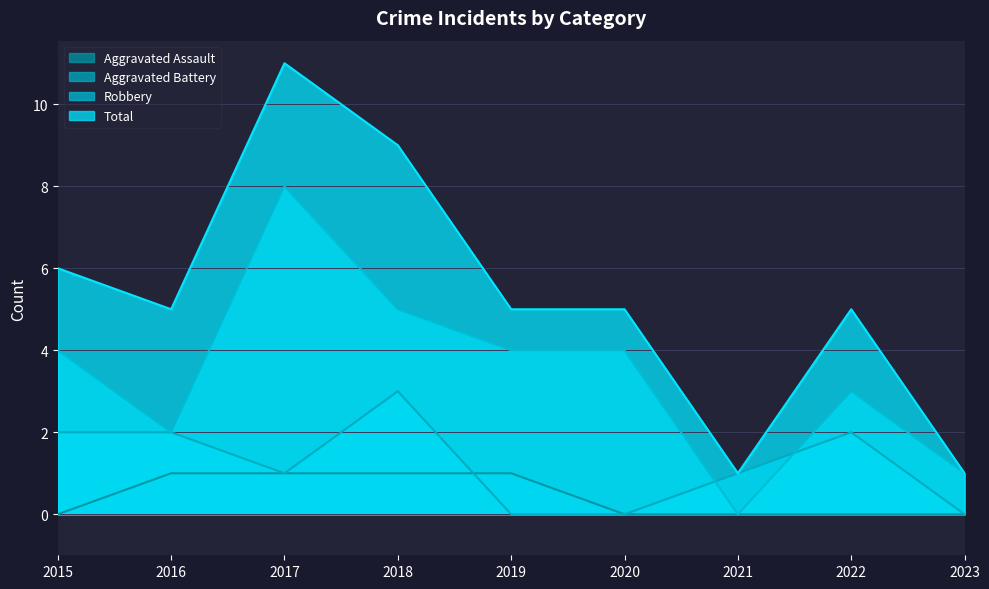

At how many categories does at least one series exceed 6?

2